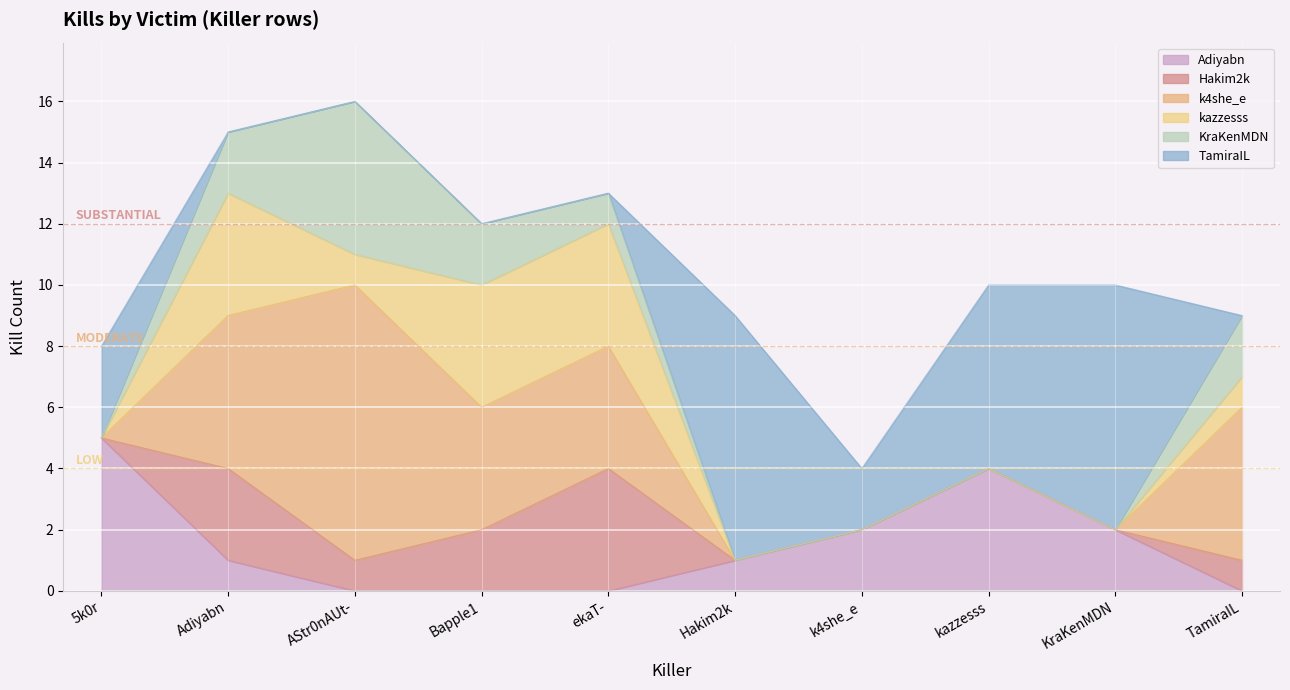

What is the difference between the second highest and minimum values in the TamiraIL series?

8